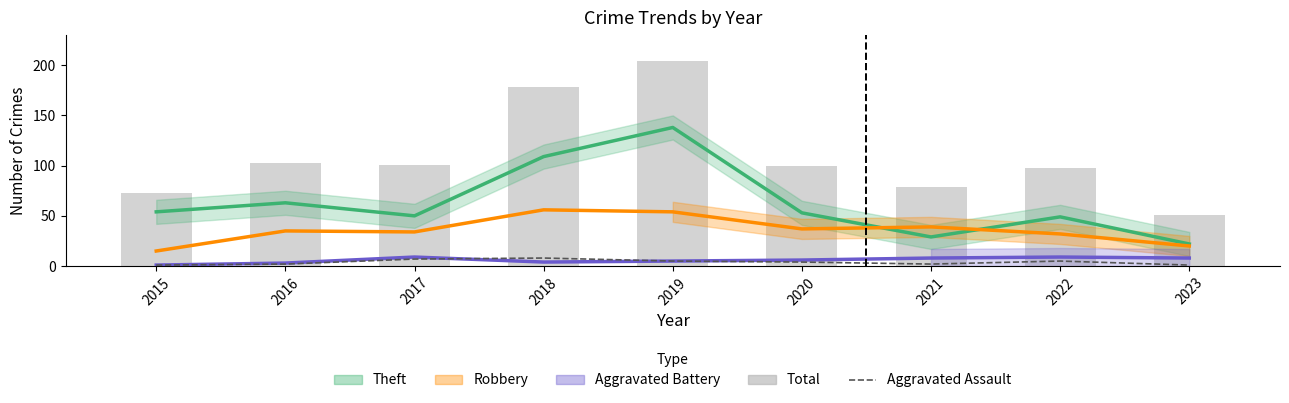

What is the minimum value shown in the chart?

1